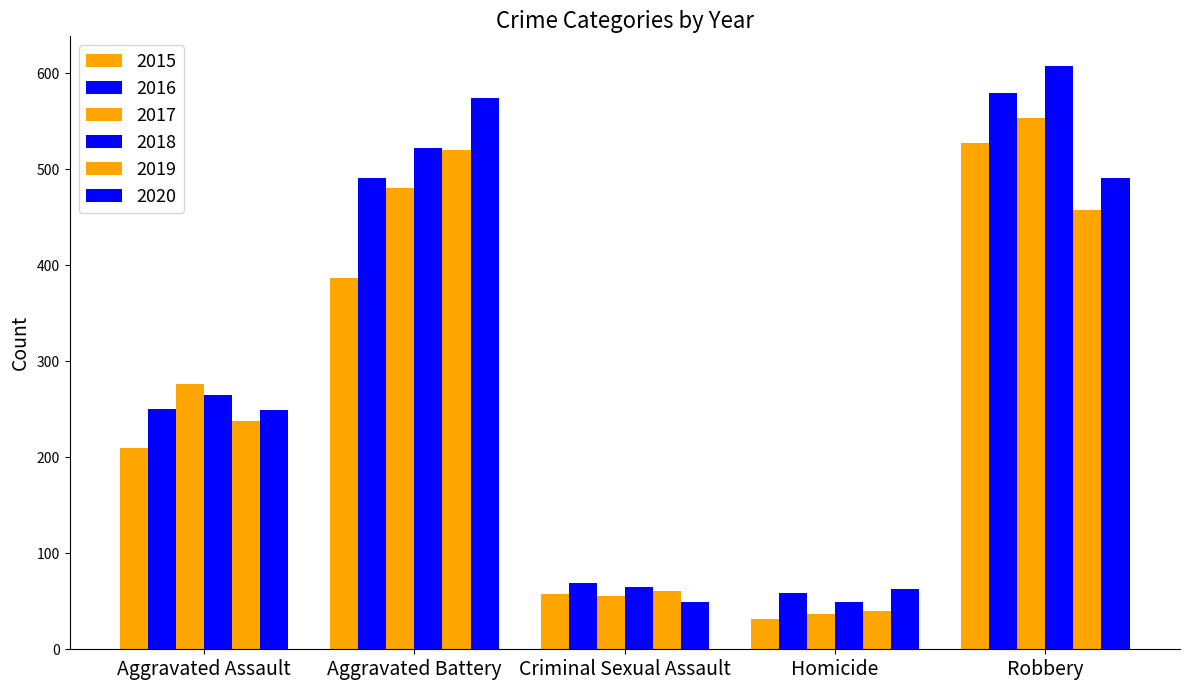

What is the label of the 4th bar from the right?

Aggravated Battery